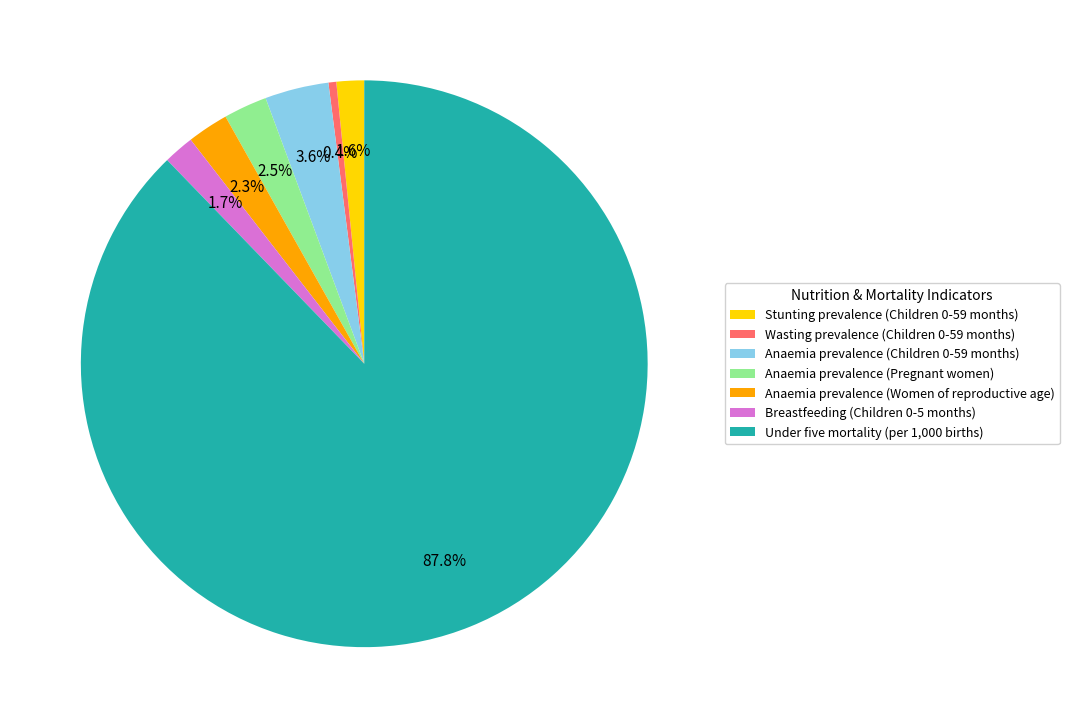

Which slice is the largest?

Under five mortality (per 1,000 births)